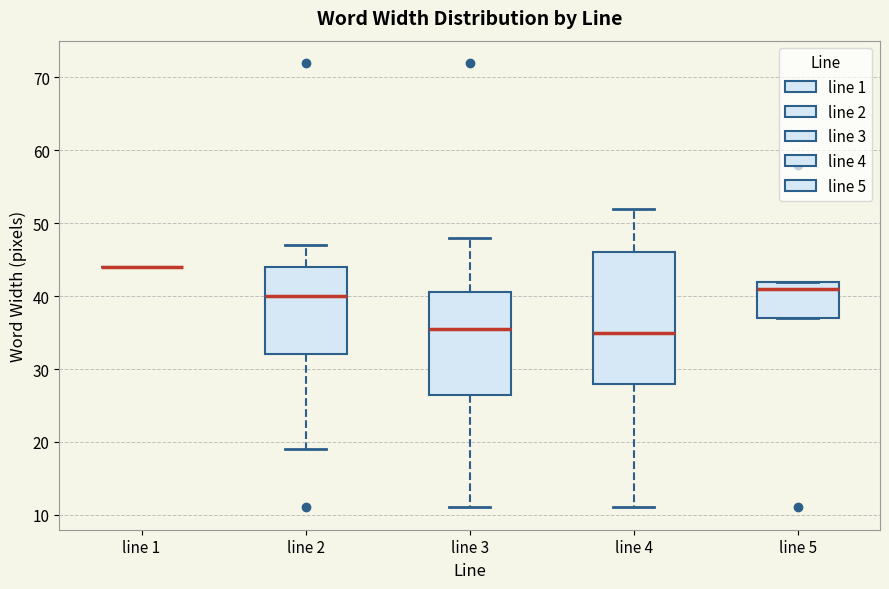

Reading left to right, transcribe this box plot: for each box, give where its median line is, the range the box spans, and where its two whiskers end, as read against the y-axis. The values are not printed on the chart, so give them approximately, as read against the axis.

line 1: box collapsed to a line at 44, whiskers 44 to 44
line 2: median 40, box 32 to 44, whiskers 19 to 47
line 3: median 36, box 27 to 41, whiskers 11 to 48
line 4: median 35, box 28 to 46, whiskers 11 to 52
line 5: median 41, box 37 to 42, whiskers 37 to 42